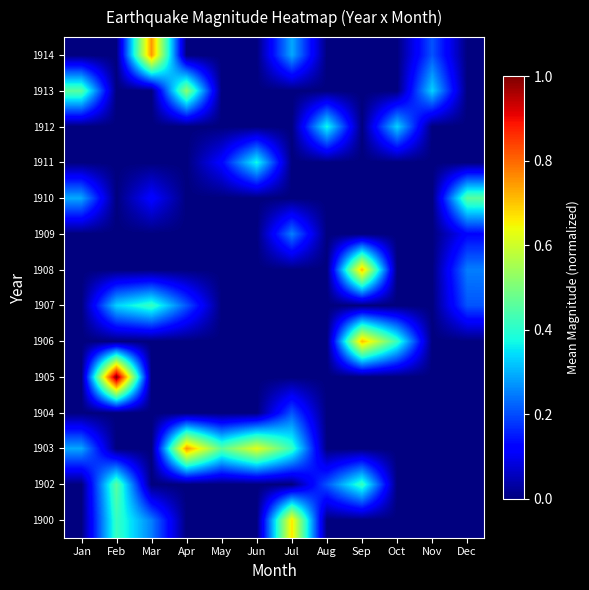

Reading left to right, transcribe all the data shown in this chart.

1900: Jan=0.0	Feb=0.4	Mar=0.2	Apr=0.0	May=0.0	Jun=0.0	Jul=0.7	Aug=0.0	Sep=0.0	Oct=0.0	Nov=0.0	Dec=0.0
1902: Jan=0.0	Feb=0.5	Mar=0.0	Apr=0.0	May=0.0	Jun=0.0	Jul=0.0	Aug=0.2	Sep=0.4	Oct=0.0	Nov=0.0	Dec=0.0
1903: Jan=0.3	Feb=0.0	Mar=0.0	Apr=0.8	May=0.5	Jun=0.6	Jul=0.4	Aug=0.0	Sep=0.0	Oct=0.0	Nov=0.0	Dec=0.0
1904: Jan=0.0	Feb=0.0	Mar=0.0	Apr=0.0	May=0.0	Jun=0.0	Jul=0.2	Aug=0.0	Sep=0.0	Oct=0.0	Nov=0.0	Dec=0.0
1905: Jan=0.0	Feb=1.0	Mar=0.0	Apr=0.0	May=0.0	Jun=0.0	Jul=0.0	Aug=0.0	Sep=0.0	Oct=0.0	Nov=0.0	Dec=0.0
1906: Jan=0.0	Feb=0.0	Mar=0.0	Apr=0.0	May=0.0	Jun=0.0	Jul=0.0	Aug=0.0	Sep=0.7	Oct=0.4	Nov=0.0	Dec=0.0
1907: Jan=0.0	Feb=0.3	Mar=0.4	Apr=0.2	May=0.0	Jun=0.0	Jul=0.0	Aug=0.0	Sep=0.0	Oct=0.0	Nov=0.0	Dec=0.2
1908: Jan=0.0	Feb=0.0	Mar=0.0	Apr=0.0	May=0.0	Jun=0.0	Jul=0.0	Aug=0.0	Sep=0.7	Oct=0.0	Nov=0.0	Dec=0.2
1909: Jan=0.0	Feb=0.0	Mar=0.0	Apr=0.0	May=0.0	Jun=0.0	Jul=0.2	Aug=0.0	Sep=0.0	Oct=0.0	Nov=0.0	Dec=0.1
1910: Jan=0.3	Feb=0.0	Mar=0.1	Apr=0.0	May=0.0	Jun=0.0	Jul=0.0	Aug=0.0	Sep=0.0	Oct=0.0	Nov=0.0	Dec=0.5
1911: Jan=0.0	Feb=0.0	Mar=0.0	Apr=0.0	May=0.1	Jun=0.4	Jul=0.0	Aug=0.0	Sep=0.0	Oct=0.0	Nov=0.0	Dec=0.0
1912: Jan=0.0	Feb=0.0	Mar=0.0	Apr=0.0	May=0.0	Jun=0.0	Jul=0.0	Aug=0.4	Sep=0.0	Oct=0.3	Nov=0.0	Dec=0.0
1913: Jan=0.5	Feb=0.0	Mar=0.0	Apr=0.5	May=0.0	Jun=0.0	Jul=0.0	Aug=0.0	Sep=0.0	Oct=0.0	Nov=0.3	Dec=0.0
1914: Jan=0.0	Feb=0.0	Mar=0.8	Apr=0.0	May=0.0	Jun=0.0	Jul=0.3	Aug=0.0	Sep=0.0	Oct=0.0	Nov=0.2	Dec=0.0